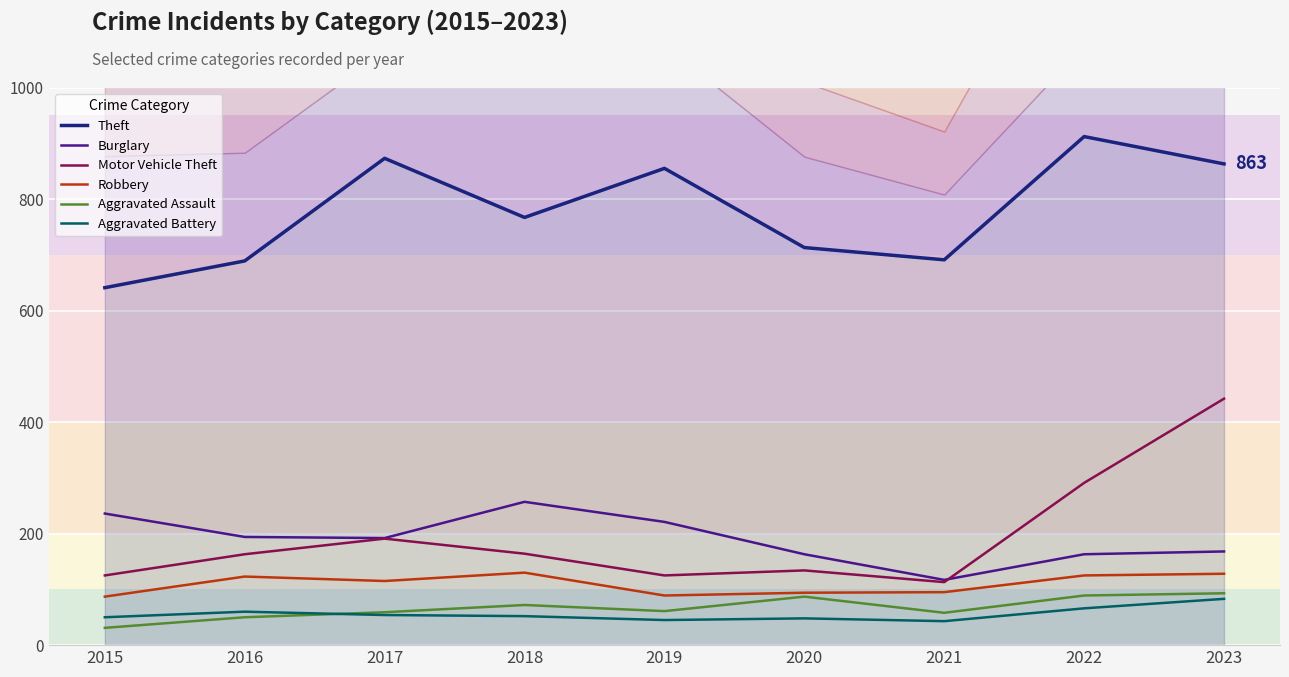

Reading left to right, what are all the values shown in this chart?

Theft: 641	689	873	767	855	713	691	912	863
Burglary: 236	194	192	257	221	163	117	163	168
Motor Vehicle Theft: 125	163	191	164	125	134	113	291	442
Robbery: 87	123	115	130	89	94	95	125	128
Aggravated Assault: 31	50	59	72	61	87	58	89	93
Aggravated Battery: 50	60	54	52	45	48	43	66	83